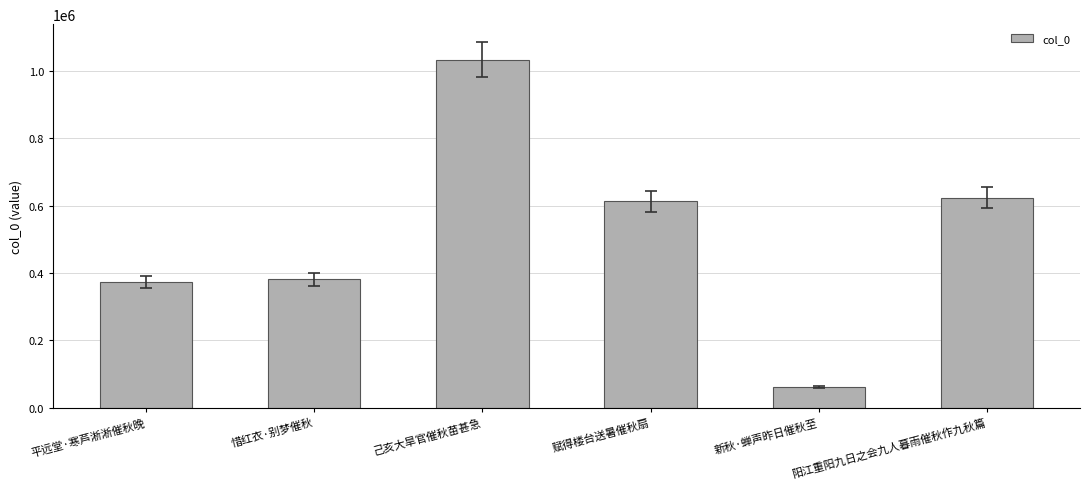

What is the change in value from 惜红衣·别梦催秋 to 阳江重阳九日之会九人暮雨催秋作九秋篇?

+241930